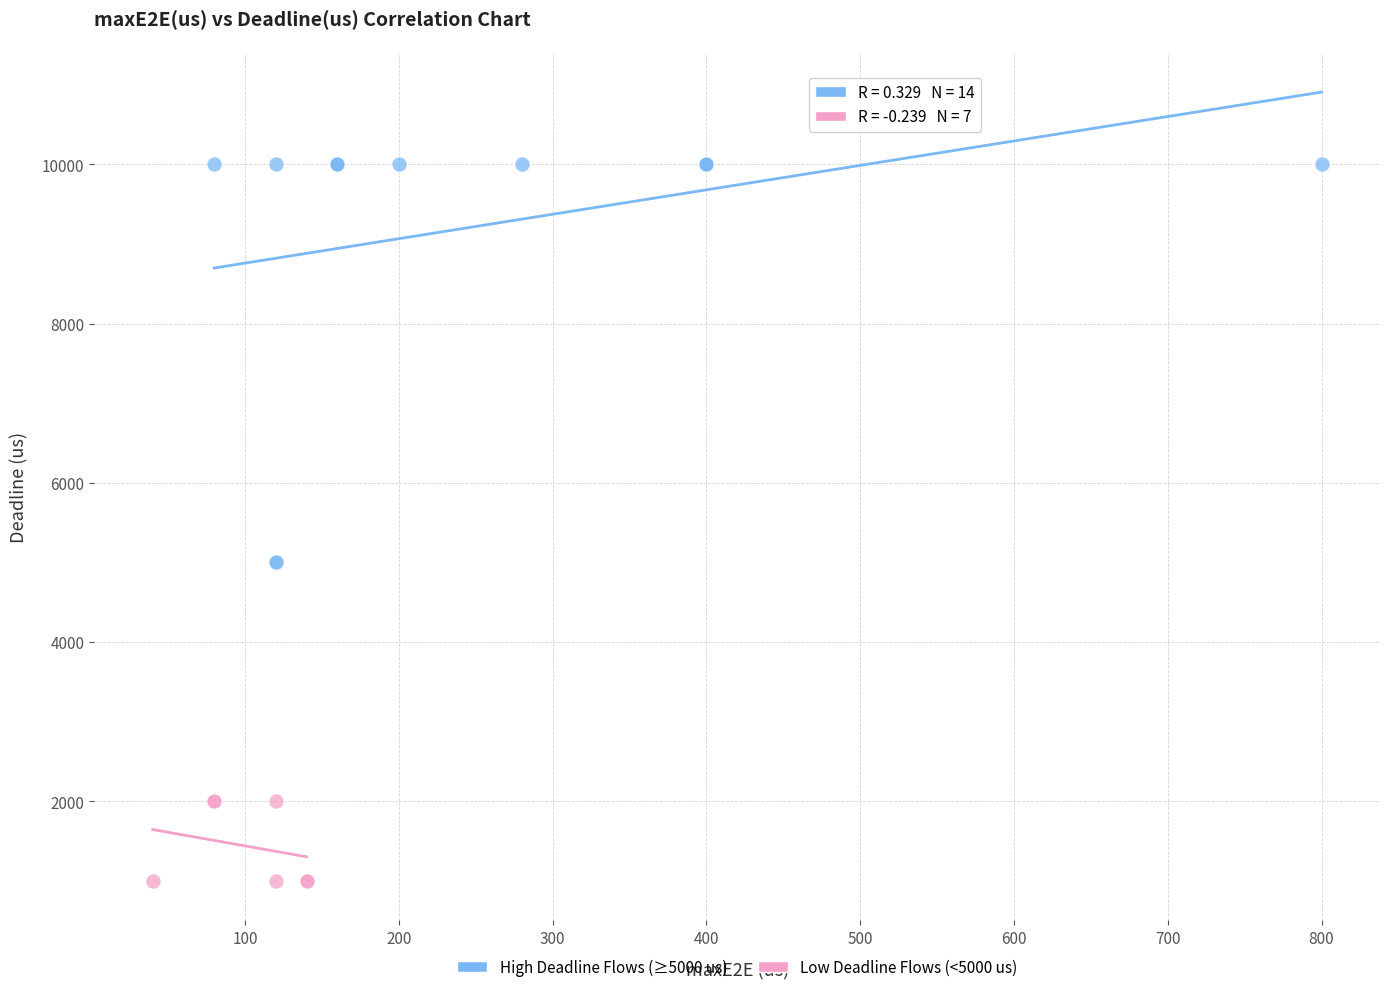

Which series contains the lowest Y value?

Low Deadline Flows (<5000 us)